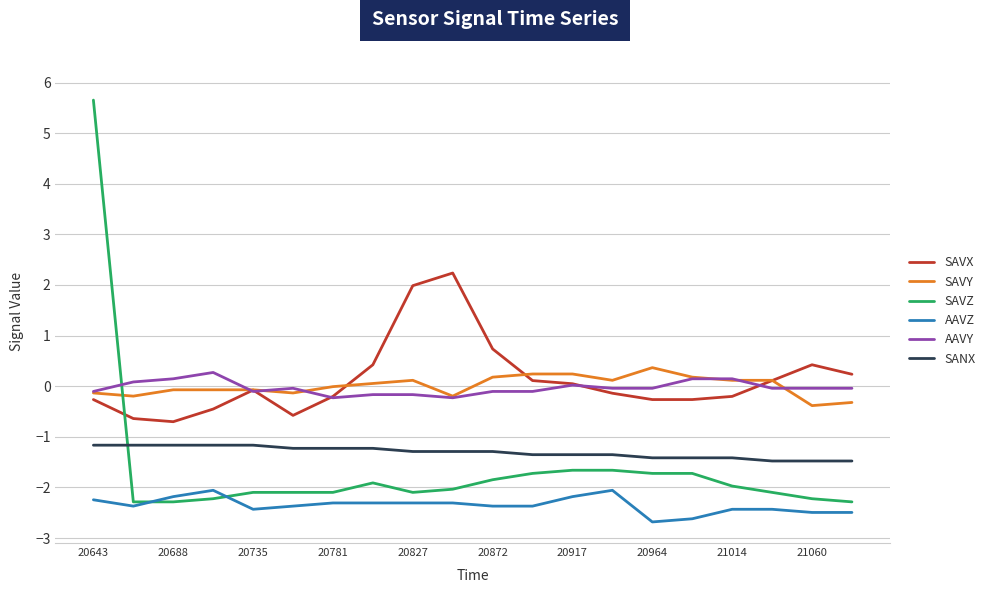

Is this an area chart (filled region under the line)?

No